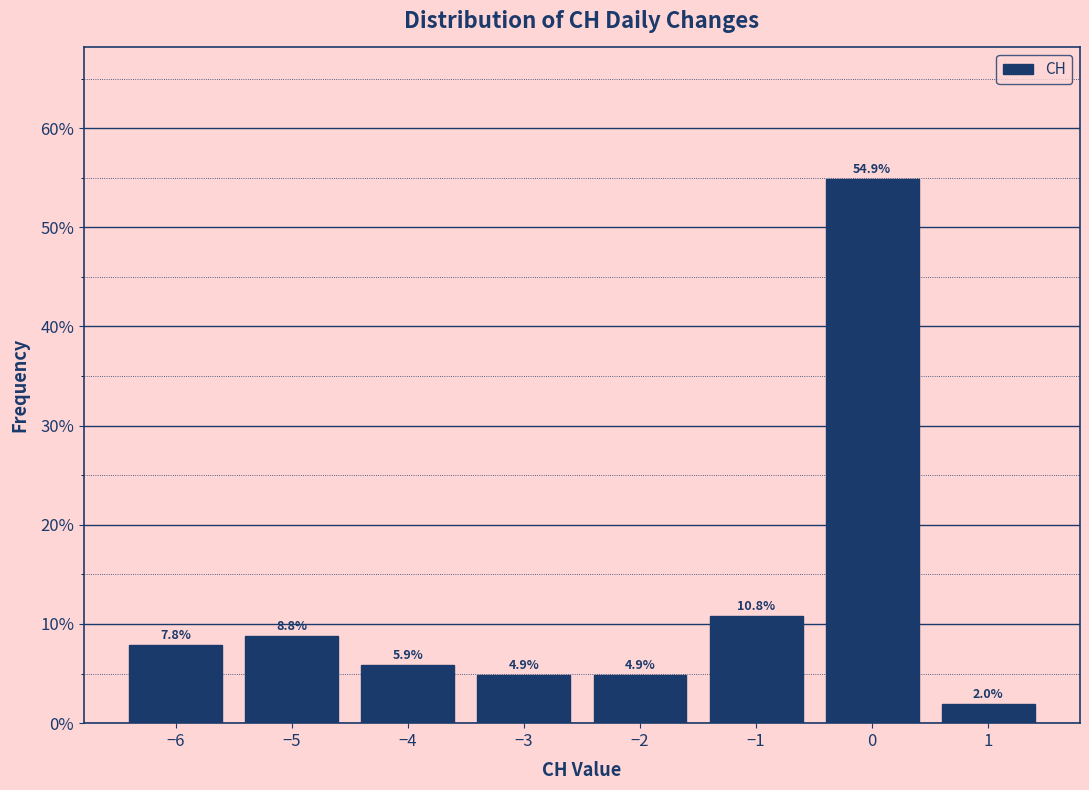

Over which range of the x-axis is the bar tallest?

-0.5 to 0.5